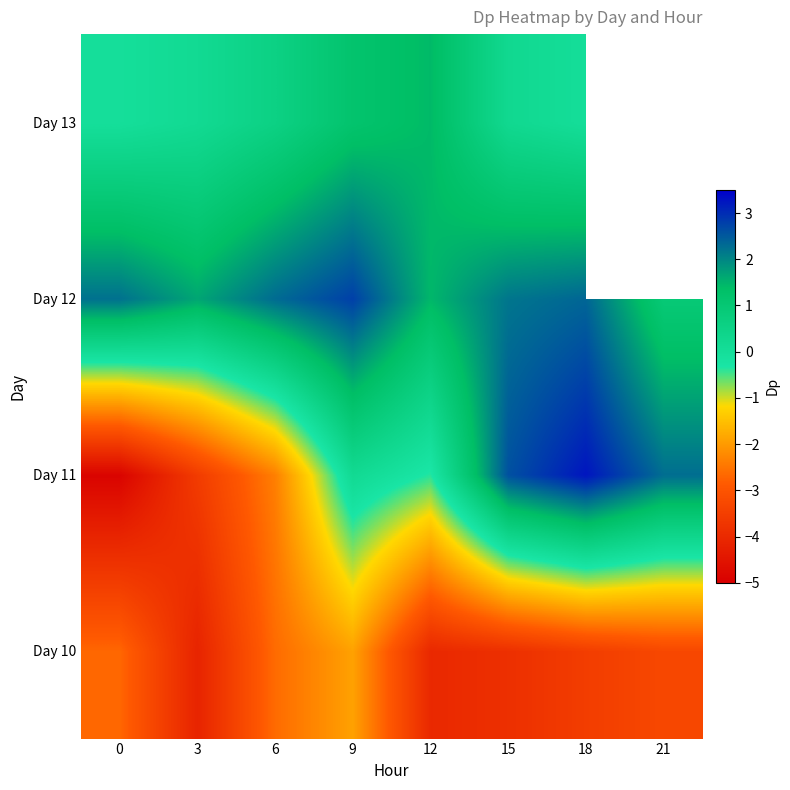

What is the difference between the highest and lowest values at 6?

4.9